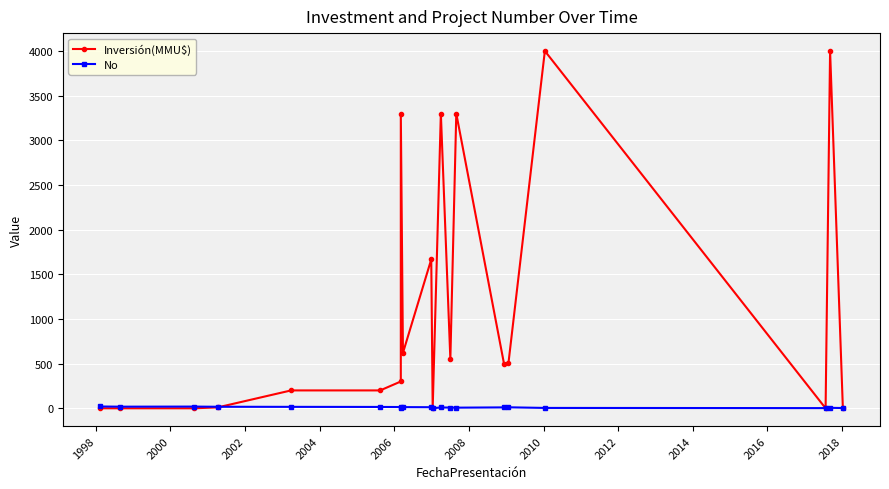

What is the sum of all No values?

210